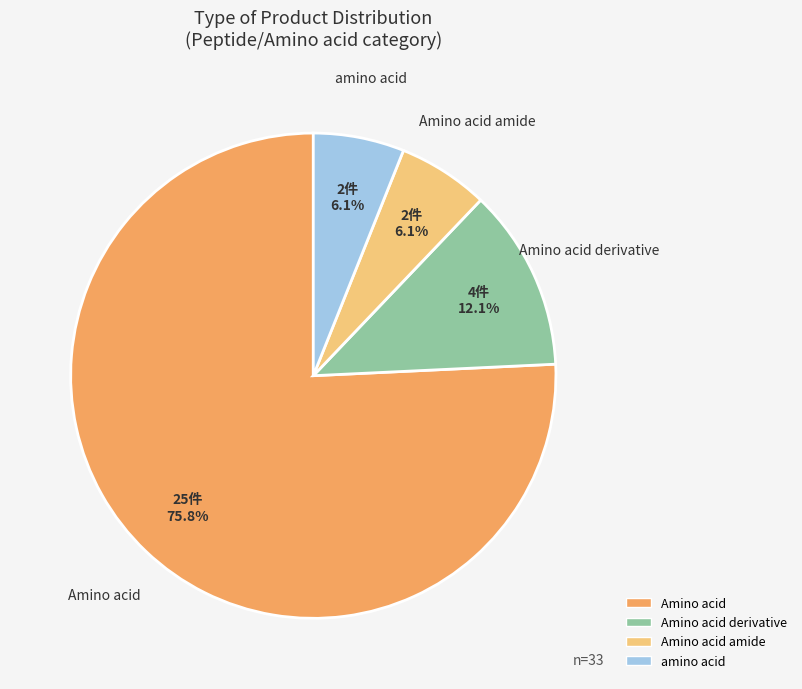

Is there a majority slice in this chart?

Yes